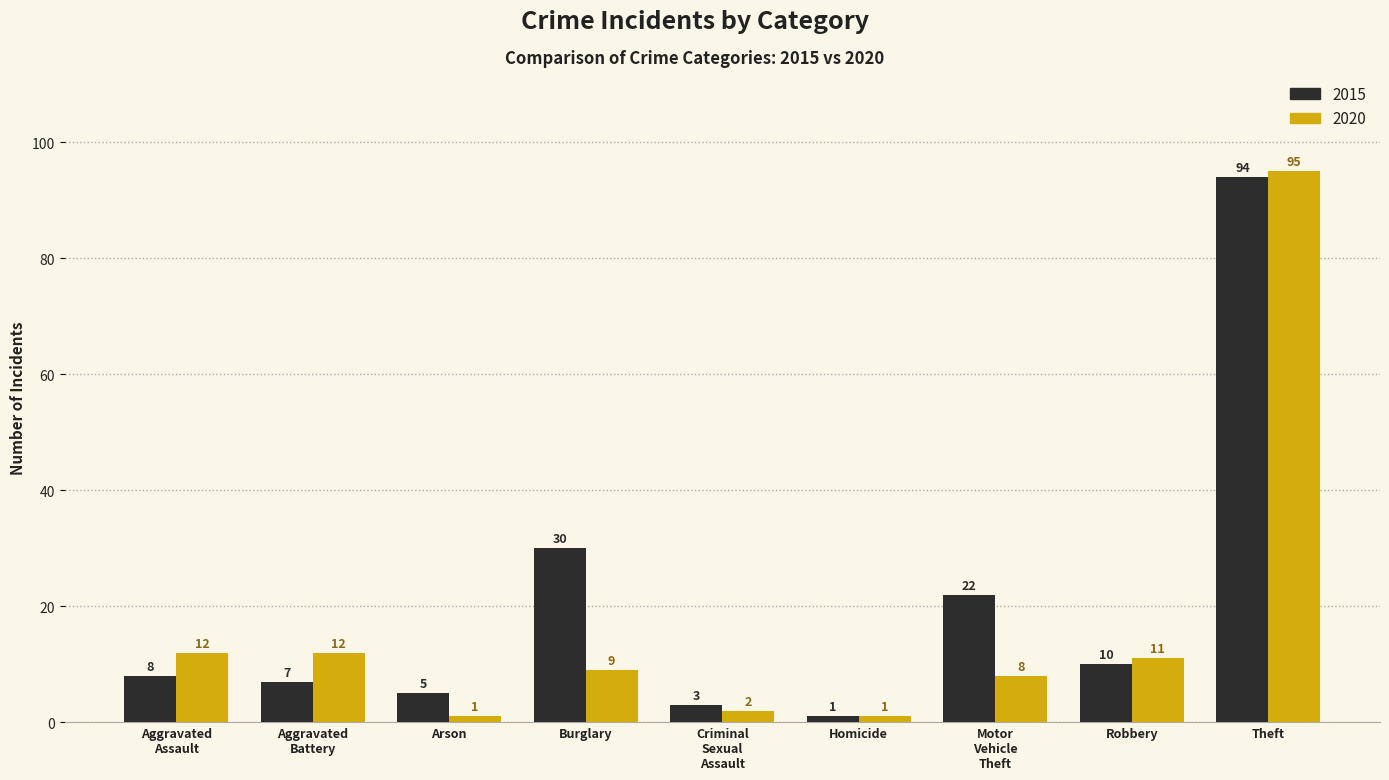

What is the approximate value of 2015 at Burglary?

30